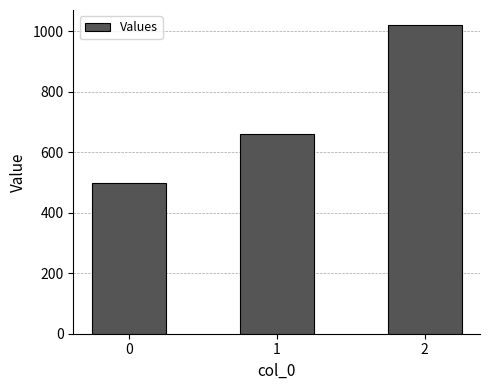

How many bars are there in total?

3